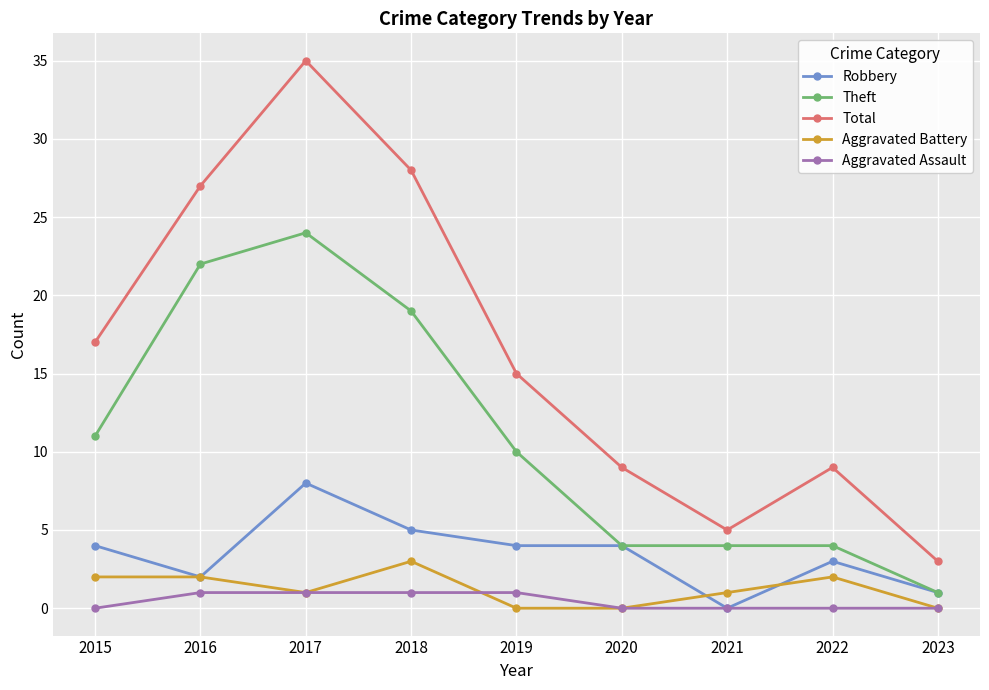

What is the total value across all series at 2021?

10